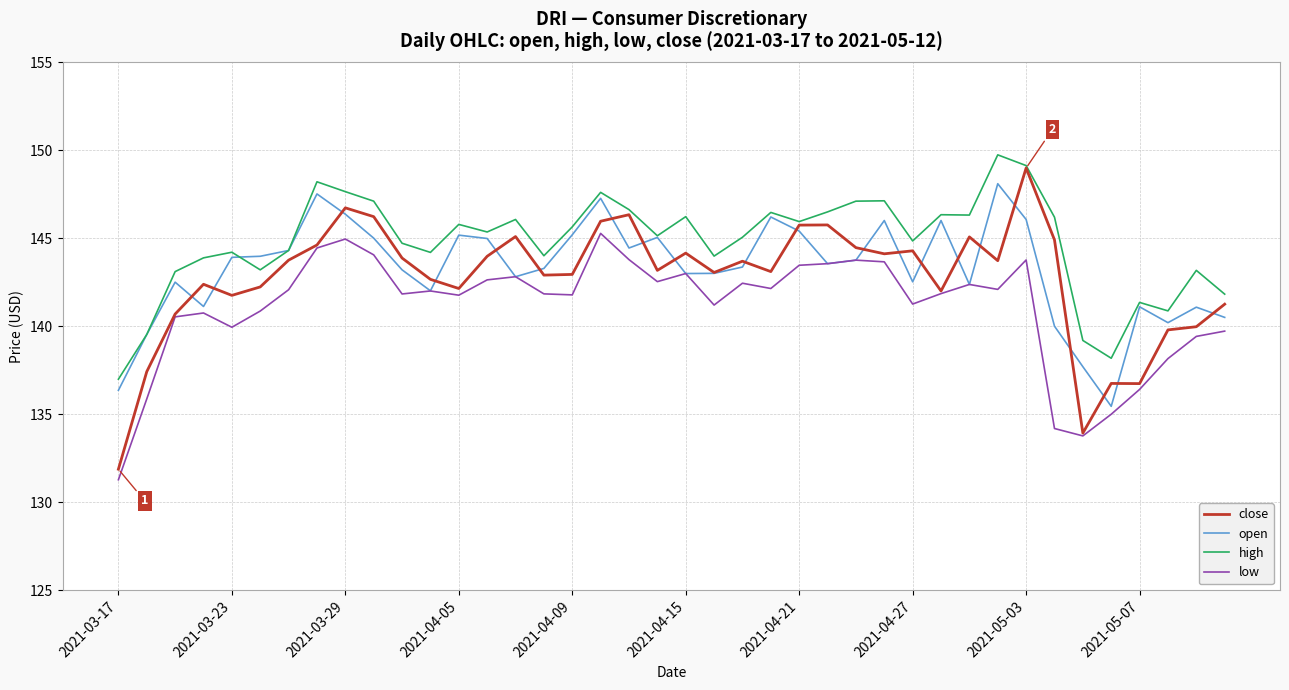

True or false: high and low intersect in this chart.

False